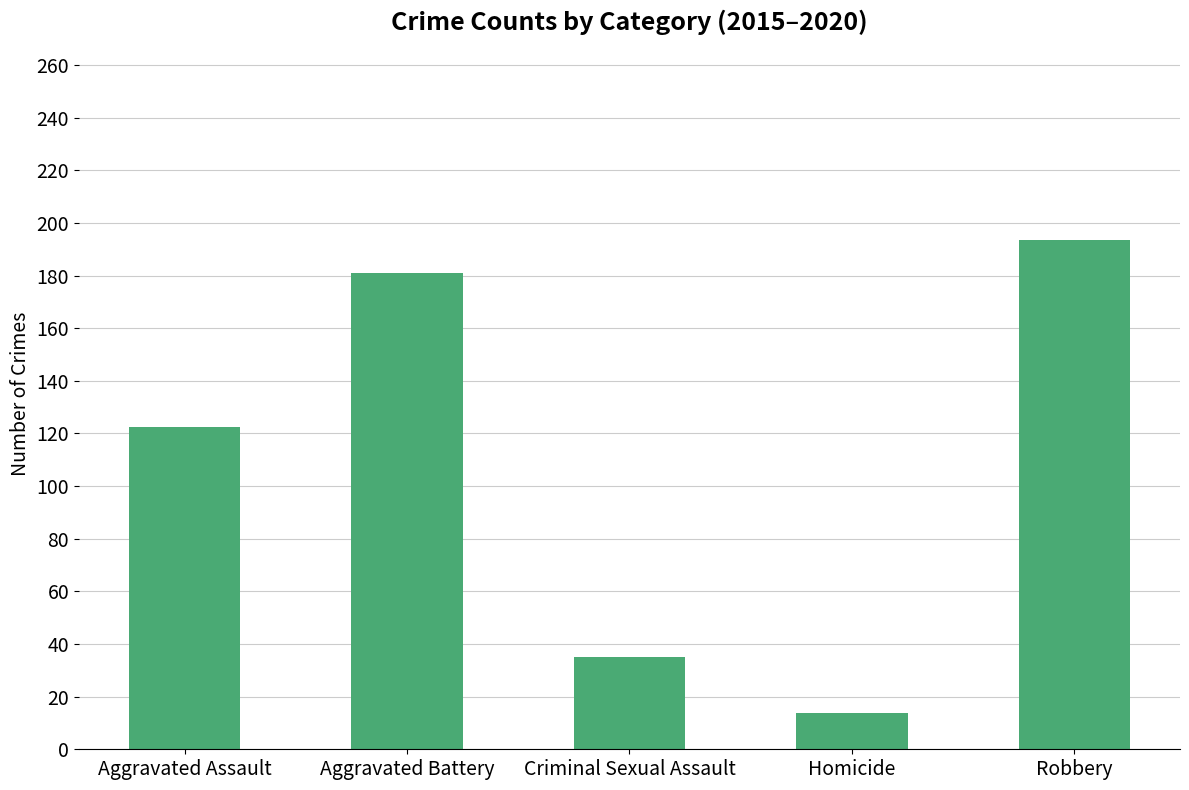

At which label is the value closest to 103?

Aggravated Assault